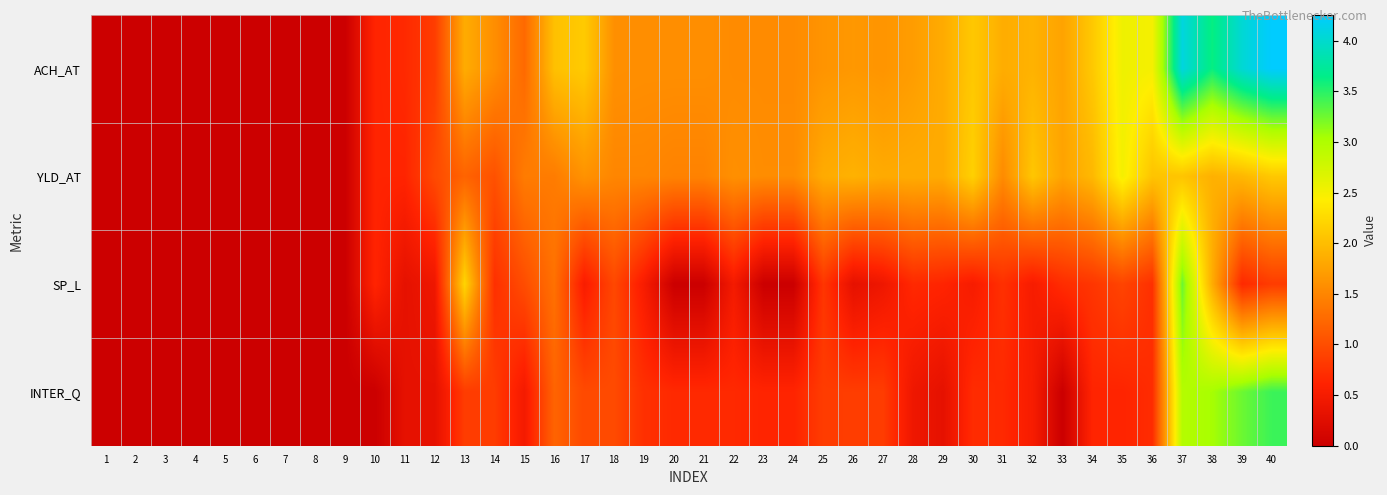

Which series has the largest total across all categories?

ACH_AT